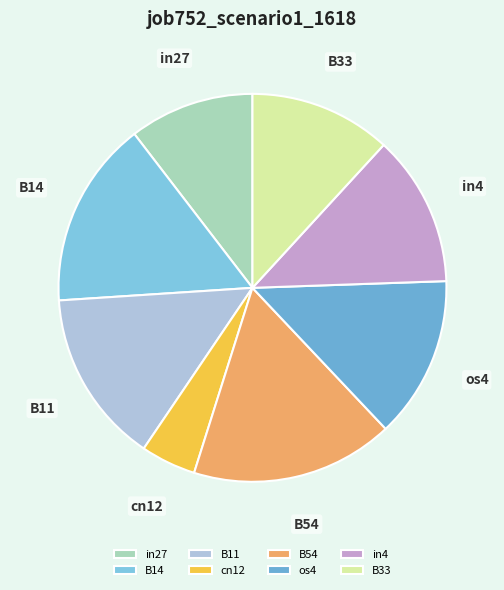

Rank the categories by value from highest to lowest.

B54, B14, B11, os4, in4, B33, in27, cn12